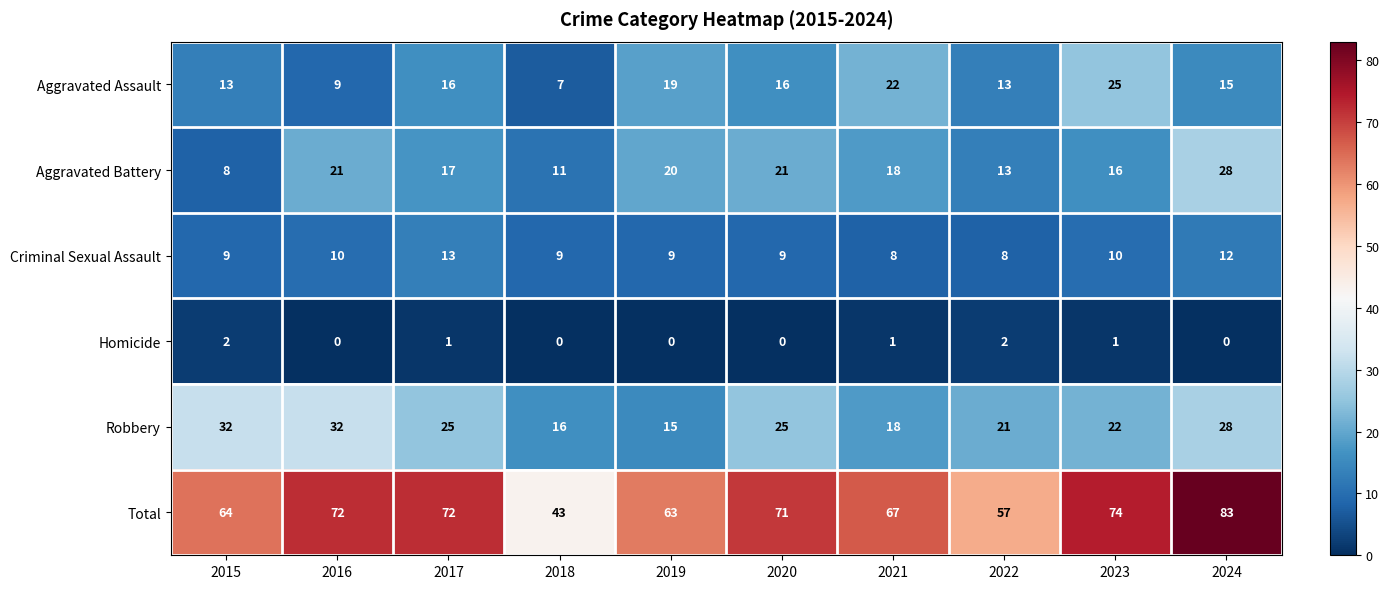

Which series changed the most between 2018 and 2020?

Total